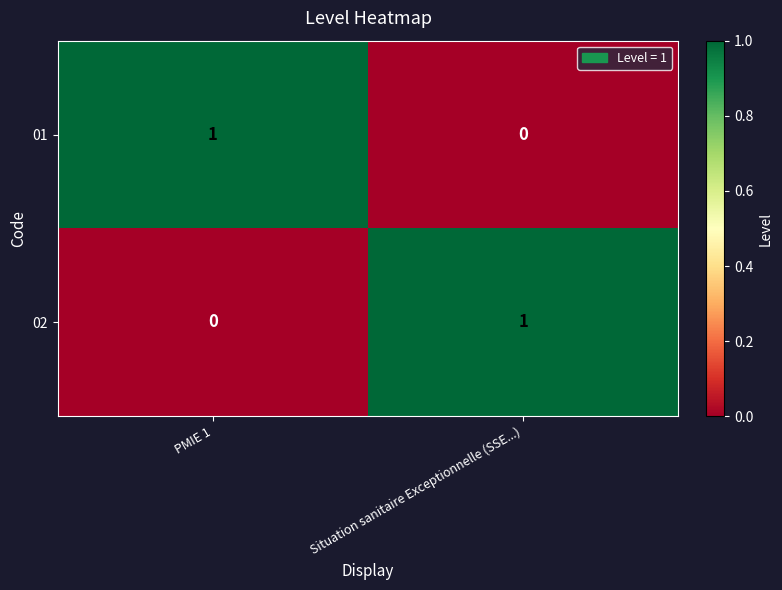

The 01 series shows -1 at Situation sanitaire Exceptionnelle (SSE...). True or false?

False